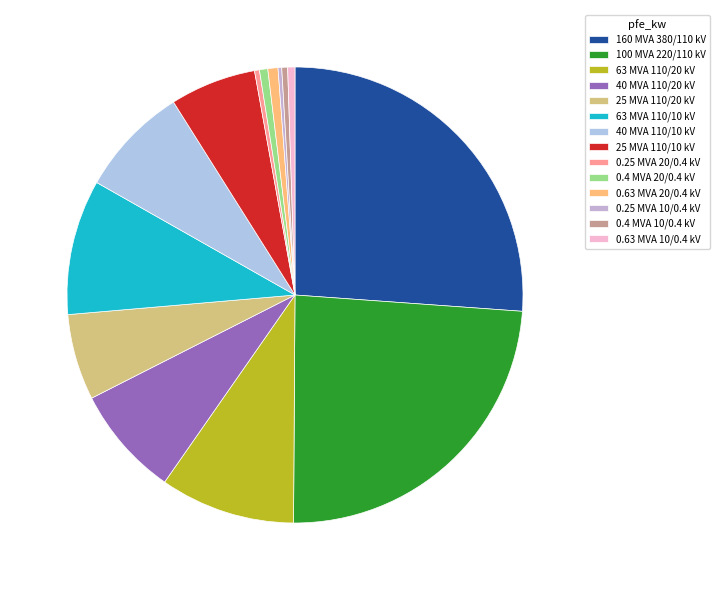

Does 160 MVA 380/110 kV represent more than half of the total?

No